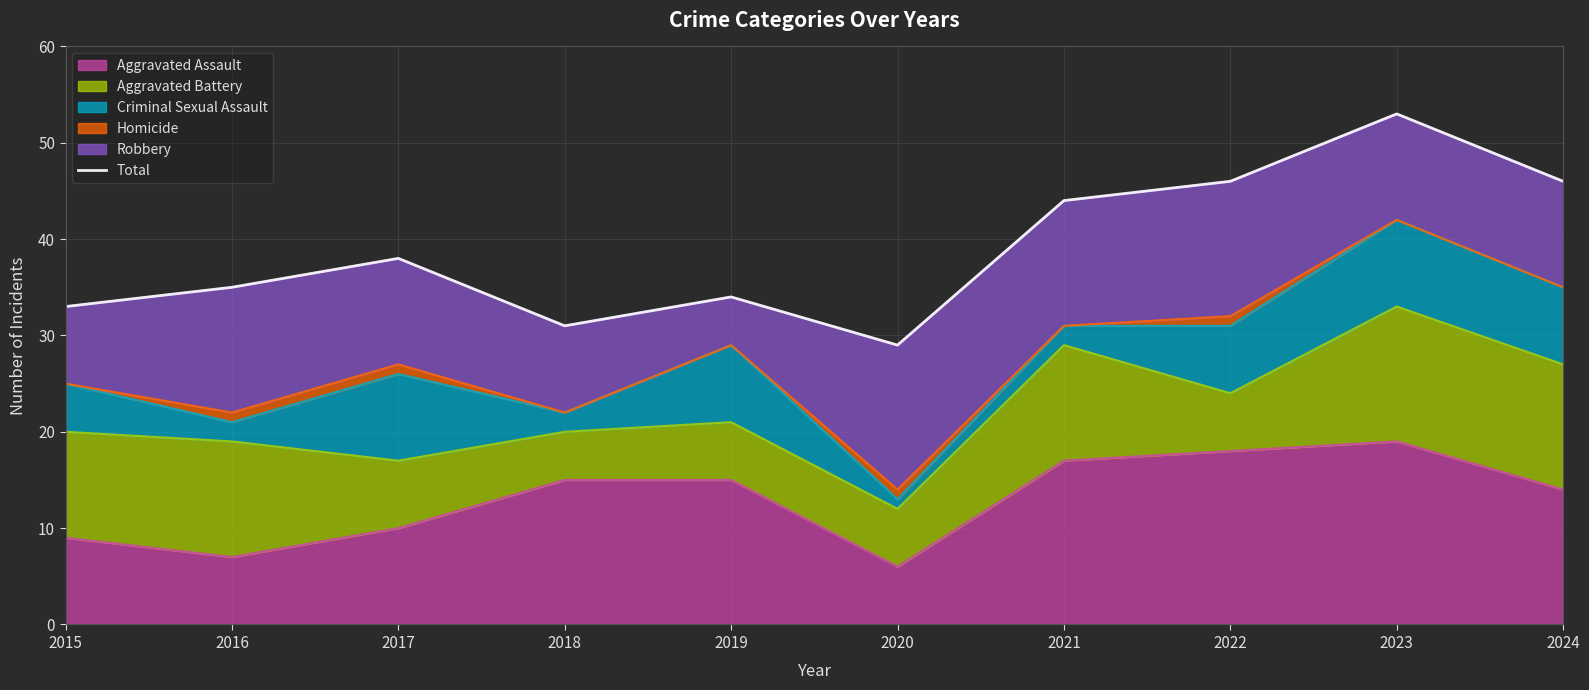

How many lines are shown in the chart?

1